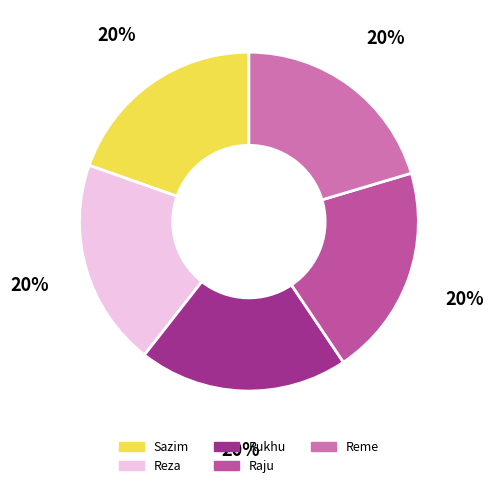

To the nearest percent, what percentage of the pie is Reme?

20%